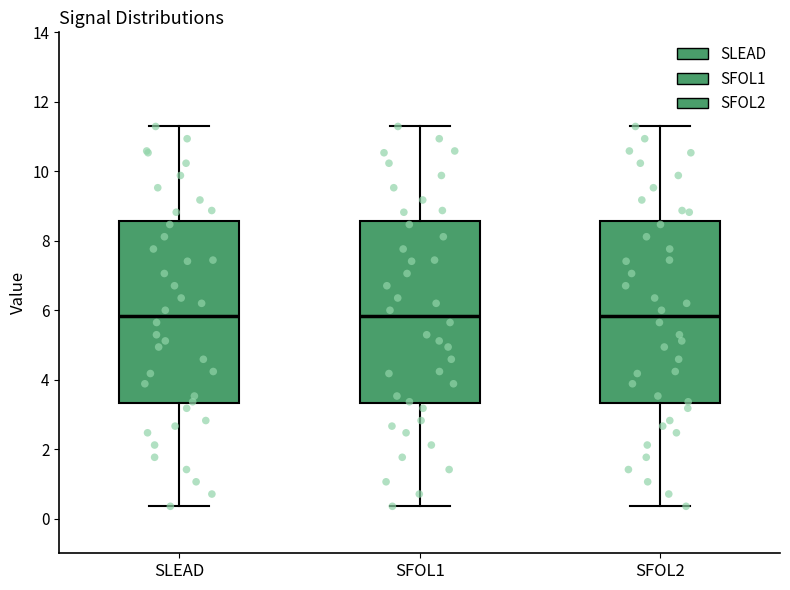

Reading left to right, transcribe this box plot: for each box, give where its median line is, the range the box spans, and where its two whiskers end, as read against the y-axis. The values are not printed on the chart, so give them approximately, as read against the axis.

SLEAD: median 5.8, box 3.4 to 8.6, whiskers 0.4 to 11.2
SFOL1: median 5.8, box 3.4 to 8.6, whiskers 0.4 to 11.2
SFOL2: median 5.8, box 3.4 to 8.6, whiskers 0.4 to 11.2